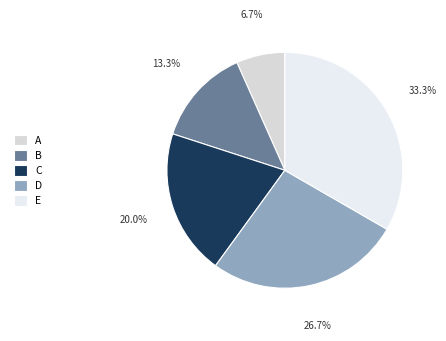

Rank the categories by value from highest to lowest.

E, D, C, B, A